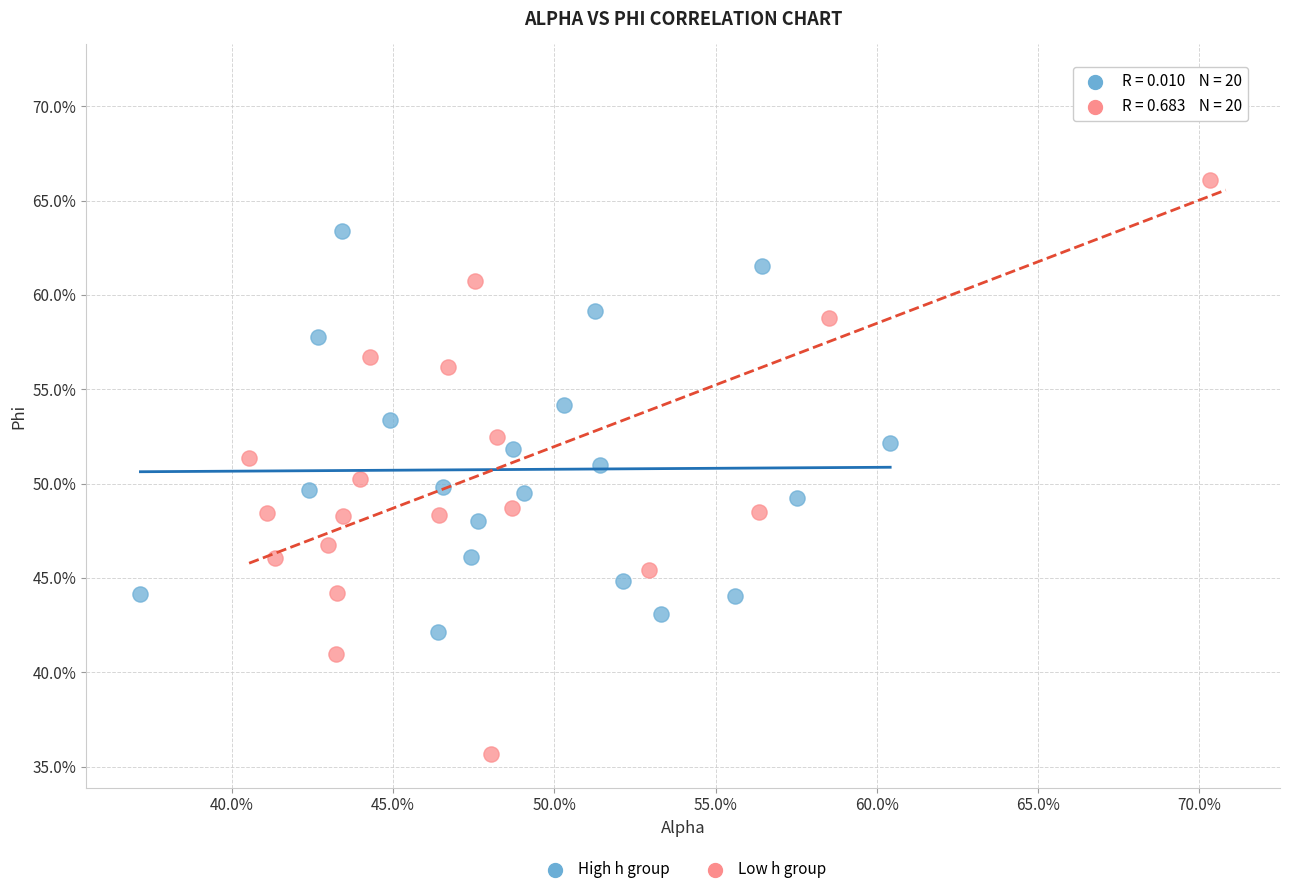

What are all the series names shown in the legend?

High h group, Low h group